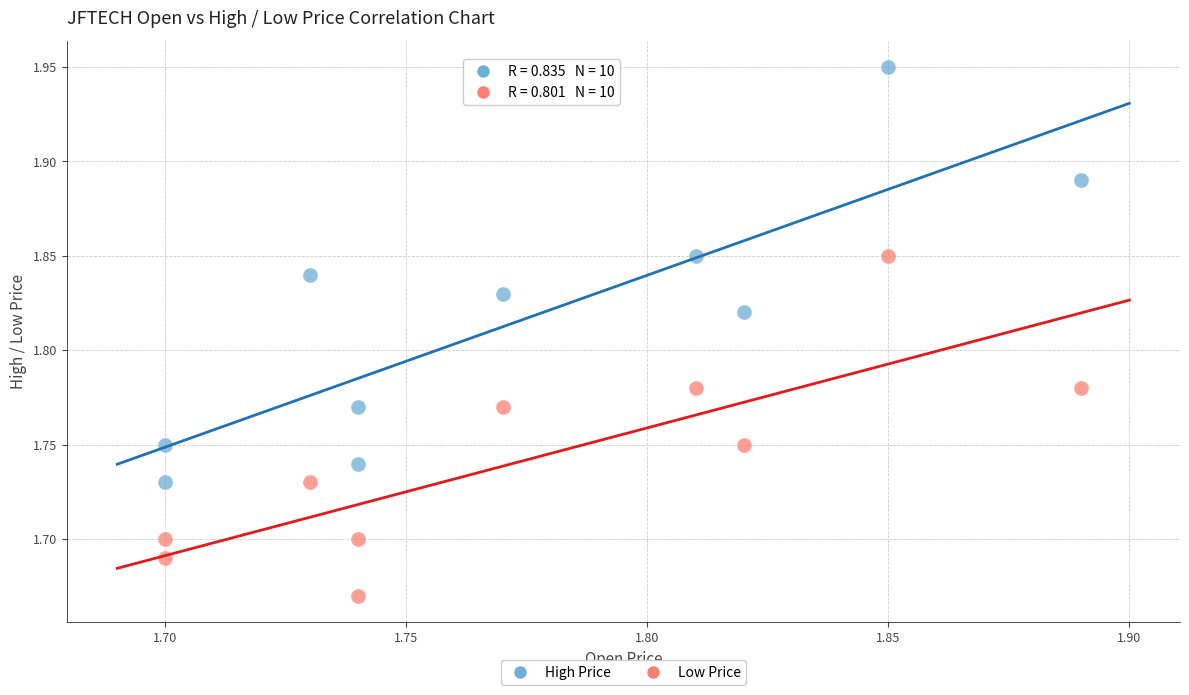

What are all the series names shown in the legend?

High Price, Low Price